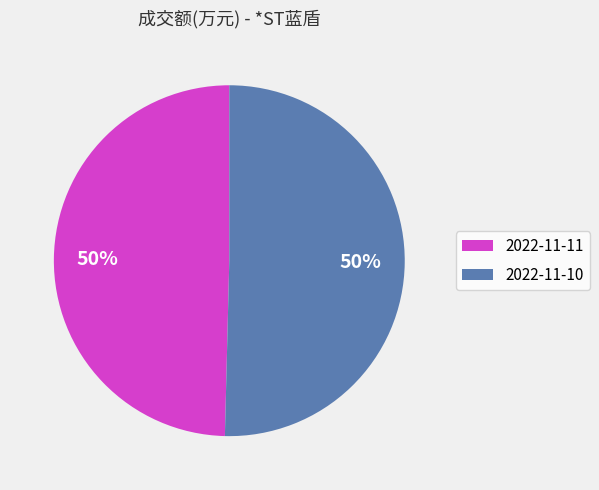

Do 2022-11-10 and 2022-11-11 together represent more than half of the pie?

Yes